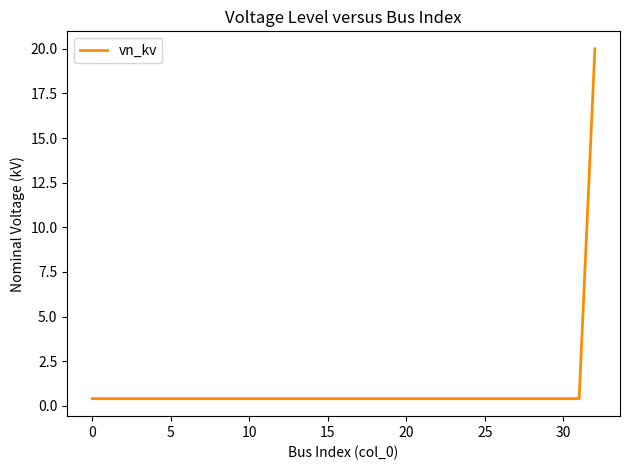

What is the difference between the maximum and minimum values?

19.6